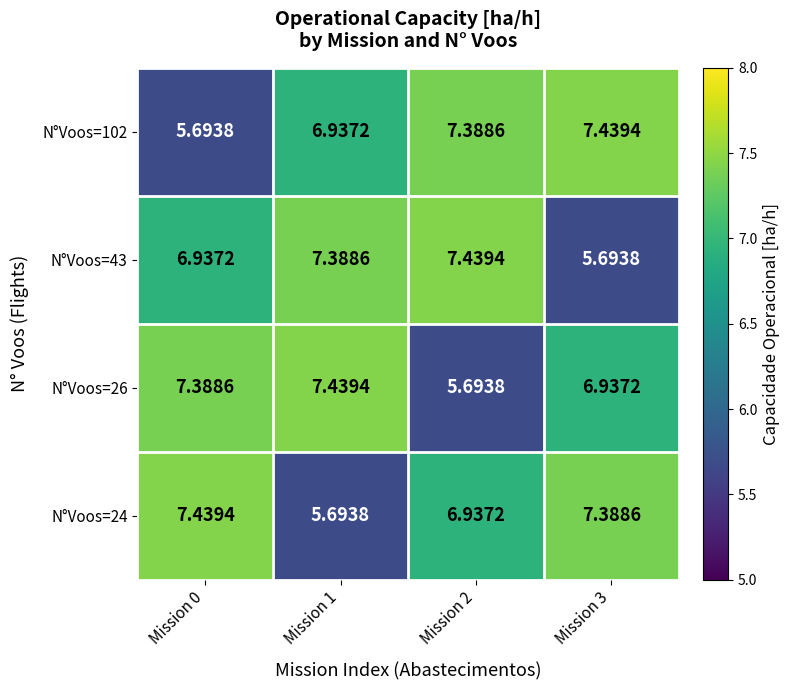

How many series are shown in this chart?

4